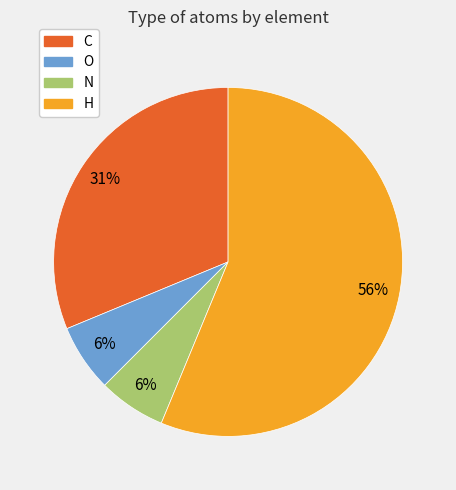

Is it true that H is 71% of the pie?

False